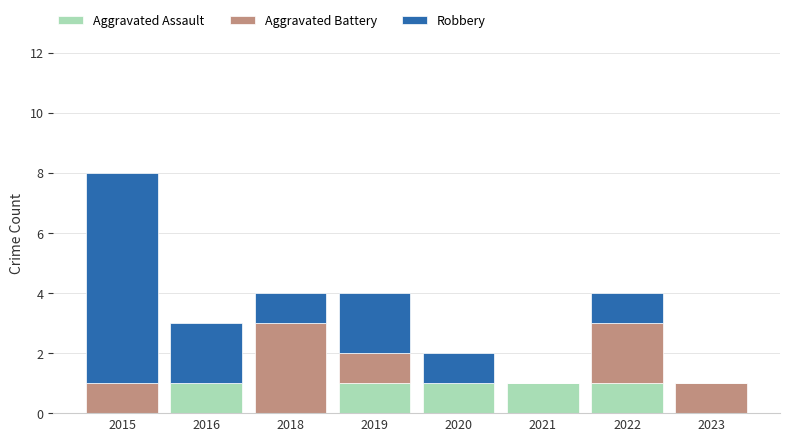

At which category is the sum across all series the highest?

2015